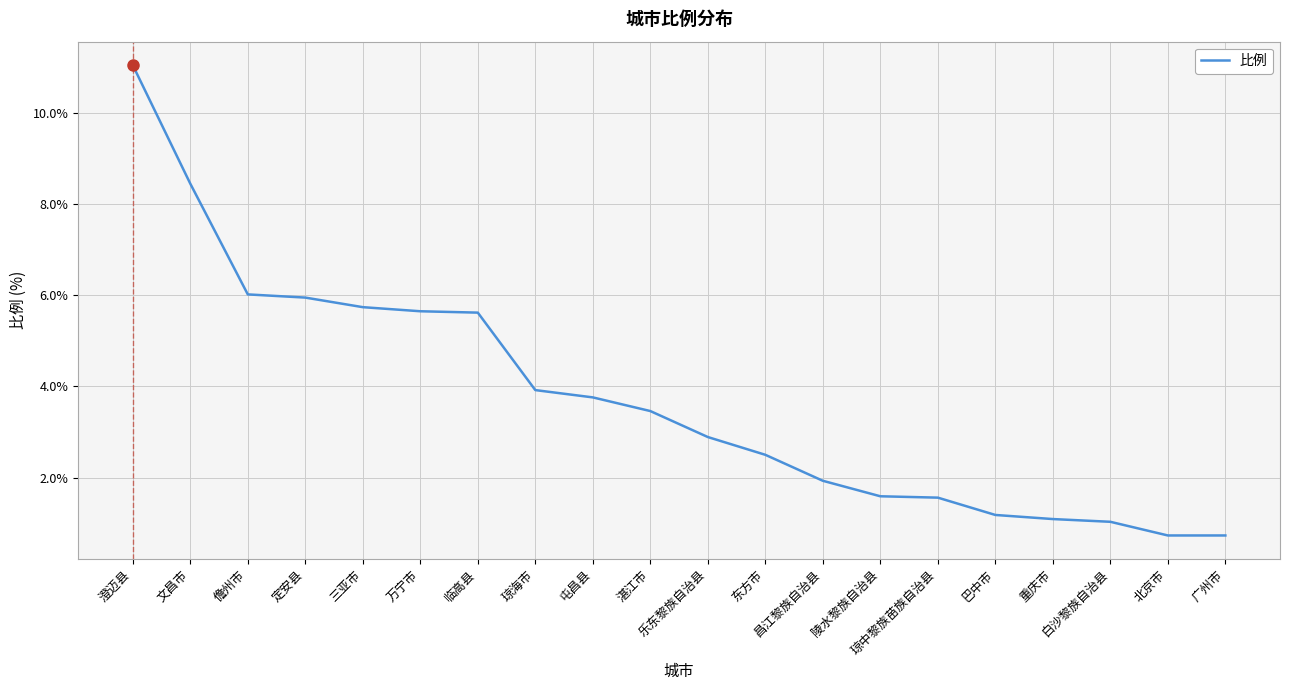

What is the minimum value shown in the chart?

0.7